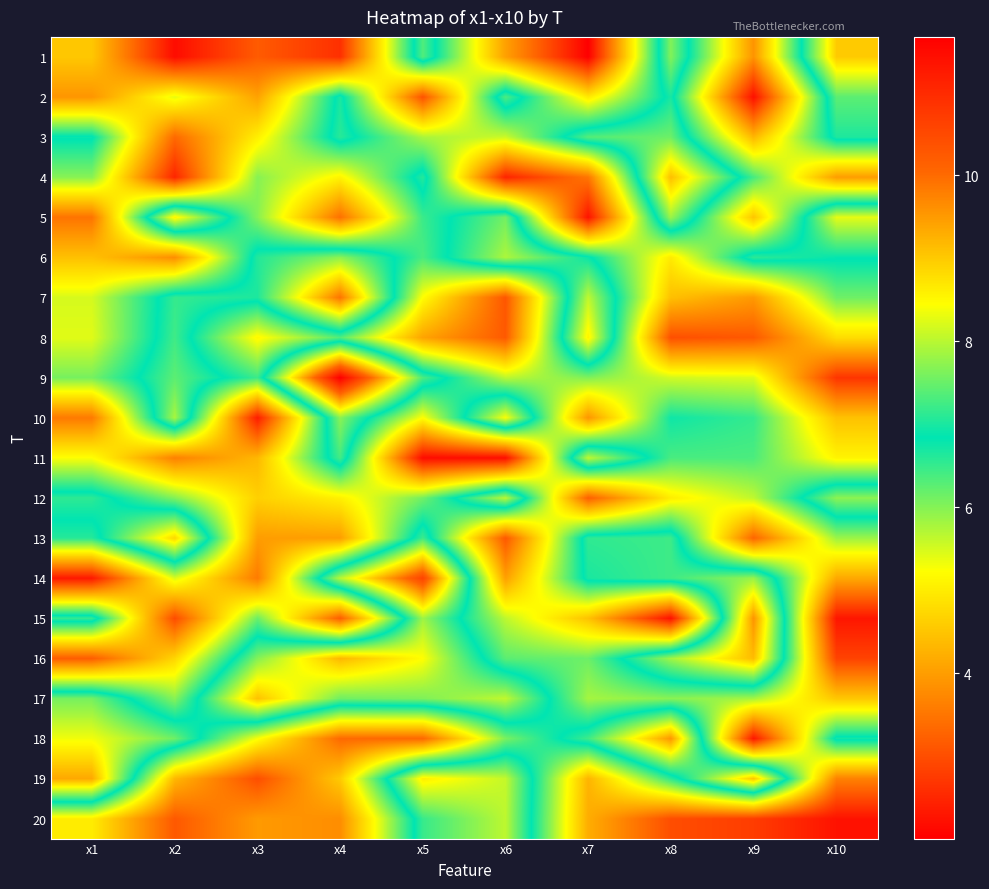

Reading right to left, list all the values displayed in this chart.

1: x10=9.0	x9=3.9	x8=7.7	x7=2.0	x6=4.0	x5=7.3	x4=2.6	x3=3.2	x2=2.2	x1=4.5
2: x10=7.4	x9=2.2	x8=7.0	x7=5.0	x6=7.3	x5=3.1	x4=7.0	x3=4.1	x2=5.4	x1=3.9
3: x10=7.0	x9=4.3	x8=7.5	x7=7.4	x6=5.6	x5=5.8	x4=7.1	x3=5.0	x2=3.4	x1=6.9
4: x10=4.0	x9=6.4	x8=9.1	x7=3.5	x6=2.5	x5=7.1	x4=5.1	x3=6.0	x2=2.5	x1=6.0
5: x10=8.3	x9=4.5	x8=7.8	x7=2.3	x6=7.6	x5=6.5	x4=3.4	x3=6.0	x2=8.6	x1=3.5
6: x10=6.9	x9=7.1	x8=5.0	x7=6.9	x6=7.9	x5=6.4	x4=7.7	x3=7.1	x2=3.8	x1=4.5
7: x10=6.1	x9=4.0	x8=4.4	x7=8.0	x6=3.1	x5=5.2	x4=9.9	x3=7.0	x2=7.2	x1=5.5
8: x10=4.8	x9=3.1	x8=3.0	x7=8.6	x6=3.1	x5=4.1	x4=6.3	x3=5.2	x2=7.2	x1=5.4
9: x10=2.7	x9=5.4	x8=5.5	x7=6.0	x6=5.7	x5=7.3	x4=11.7	x3=6.5	x2=7.4	x1=6.1
10: x10=4.5	x9=6.5	x8=6.7	x7=3.9	x6=8.4	x5=5.2	x4=7.7	x3=2.4	x2=7.9	x1=3.6
11: x10=5.1	x9=6.4	x8=6.4	x7=8.0	x6=2.2	x5=2.2	x4=7.3	x3=4.3	x2=3.6	x1=5.2
12: x10=7.7	x9=5.6	x8=5.0	x7=3.2	x6=8.0	x5=6.1	x4=5.1	x3=4.6	x2=6.0	x1=7.1
13: x10=5.9	x9=3.3	x8=7.2	x7=7.1	x6=3.1	x5=7.2	x4=4.0	x3=4.0	x2=8.9	x1=6.6
14: x10=4.1	x9=7.8	x8=7.2	x7=7.0	x6=4.0	x5=10.6	x4=8.0	x3=3.6	x2=5.5	x1=2.3
15: x10=2.3	x9=9.6	x8=2.2	x7=4.5	x6=5.6	x5=7.8	x4=3.2	x3=6.2	x2=3.0	x1=7.2
16: x10=2.9	x9=9.1	x8=7.8	x7=6.2	x6=6.3	x5=8.4	x4=9.2	x3=7.7	x2=4.7	x1=3.2
17: x10=4.5	x9=5.8	x8=6.0	x7=5.8	x6=8.0	x5=7.6	x4=7.5	x3=9.1	x2=6.0	x1=7.6
18: x10=6.9	x9=2.3	x8=9.5	x7=7.2	x6=6.1	x5=3.3	x4=3.4	x3=5.3	x2=7.5	x1=8.4
19: x10=3.7	x9=9.0	x8=6.6	x7=4.3	x6=8.1	x5=8.6	x4=4.6	x3=3.0	x2=4.3	x1=9.4
20: x10=2.3	x9=2.8	x8=3.0	x7=4.2	x6=8.0	x5=7.2	x4=3.8	x3=4.0	x2=3.1	x1=5.0